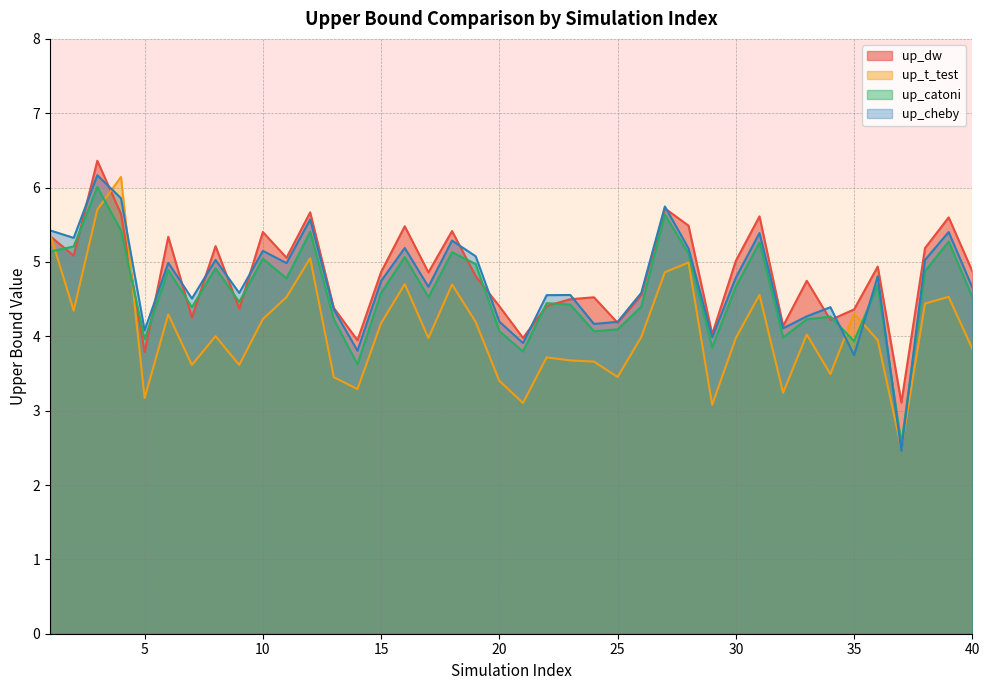

At which category is the sum across all series the highest?

3